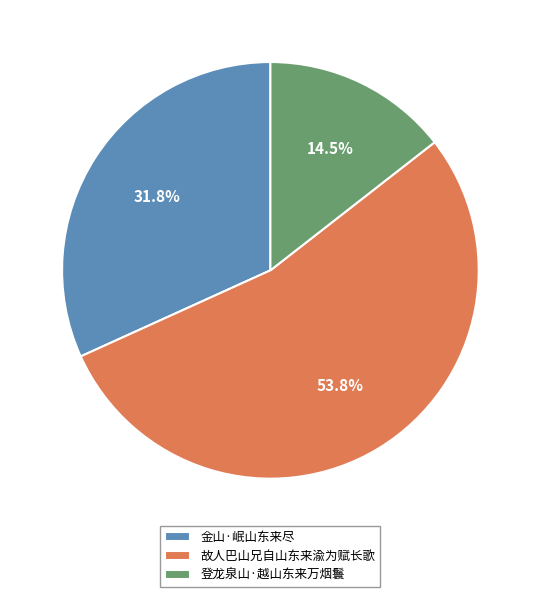

What percentage is NOT represented by 登龙泉山·越山东来万烟鬟?

85.5%